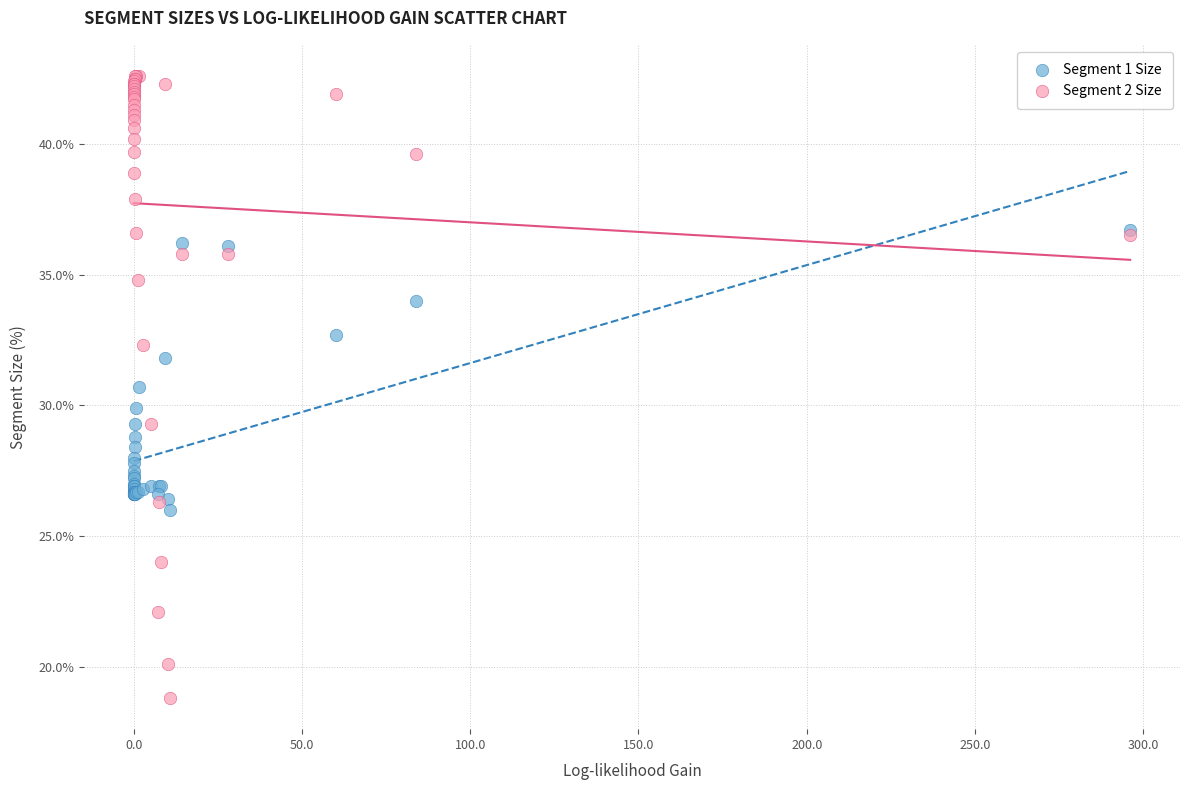

In the Segment 1 Size series, what Y value is closest to 31?

30.7